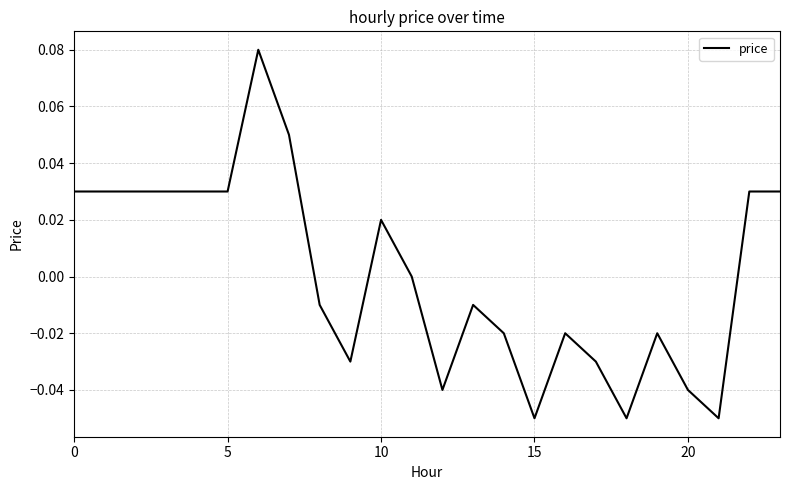

Does the chart have visible grid lines?

Yes